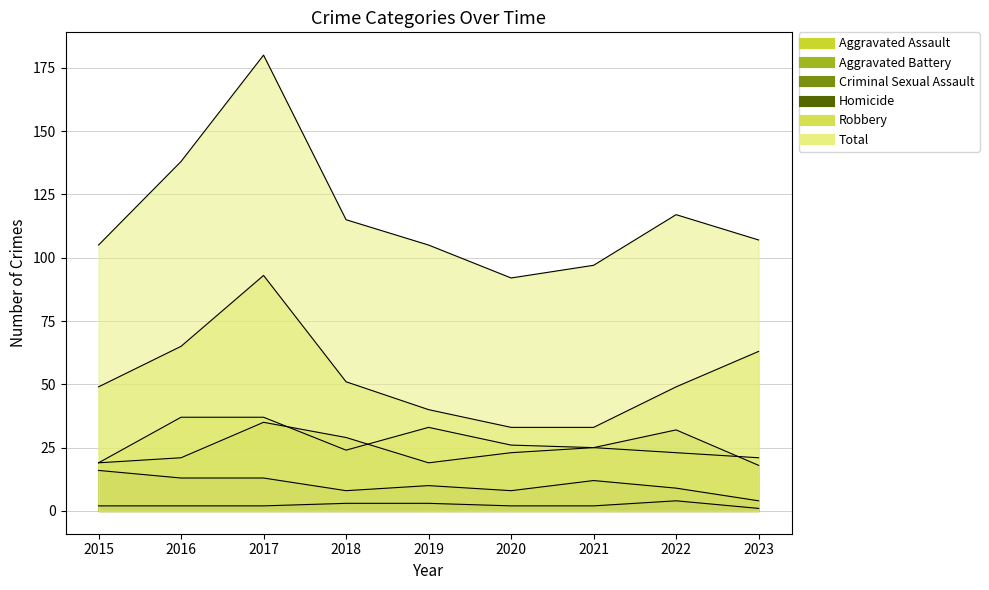

True or false: Aggravated Assault and Criminal Sexual Assault intersect in this chart.

False